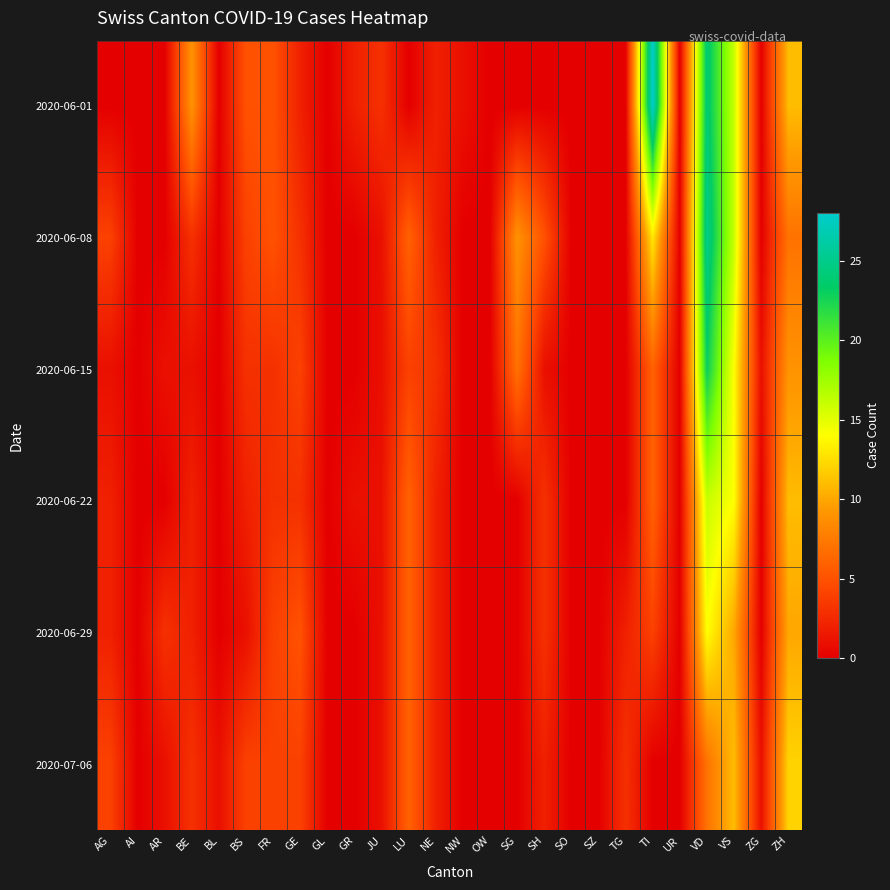

Count the number of data series in this chart.

6